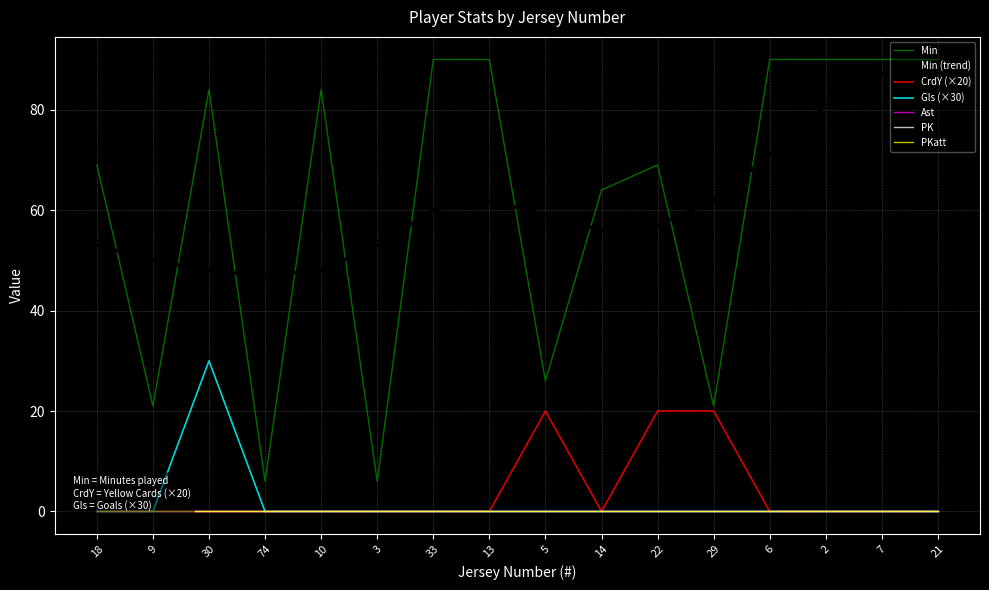

Does the chart have visible grid lines?

Yes